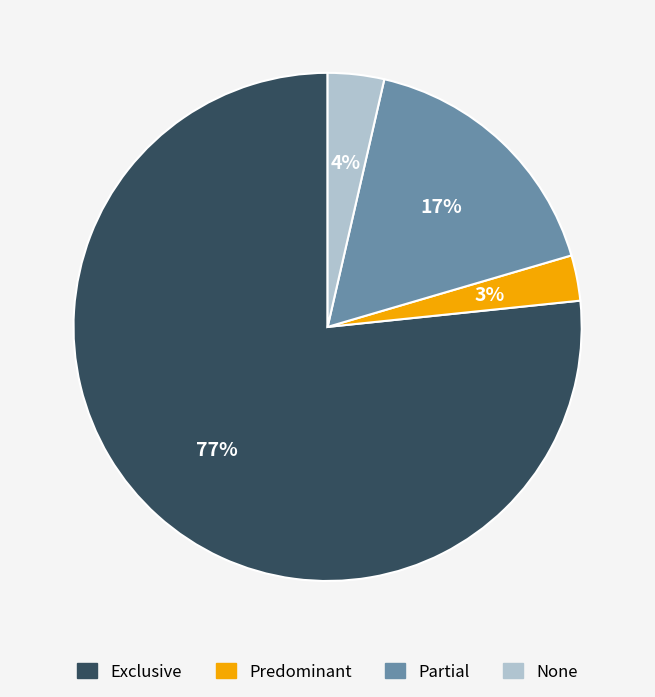

Combined, do Predominant and None account for over 50%?

No